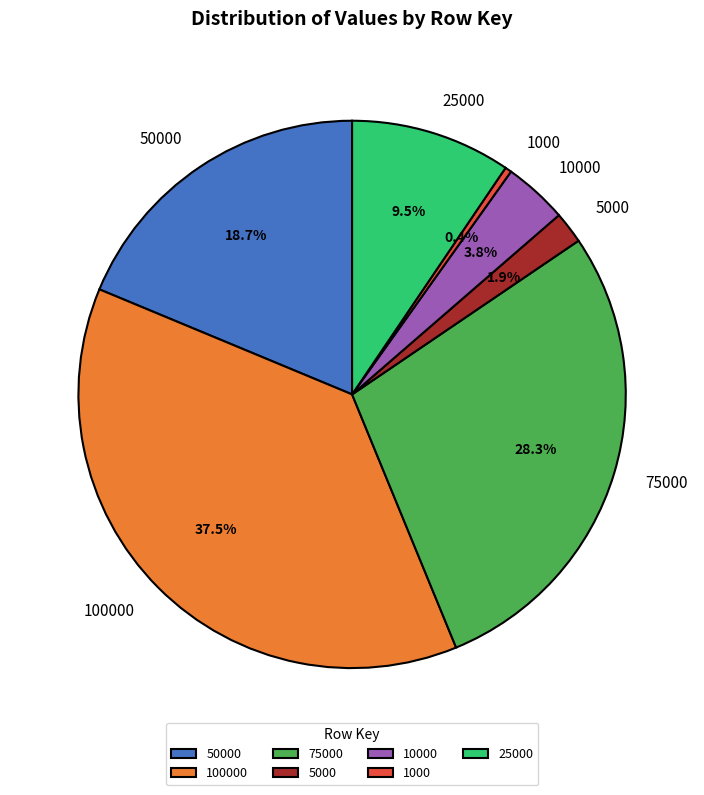

To the nearest percent, what percentage of the pie is 5000?

2%